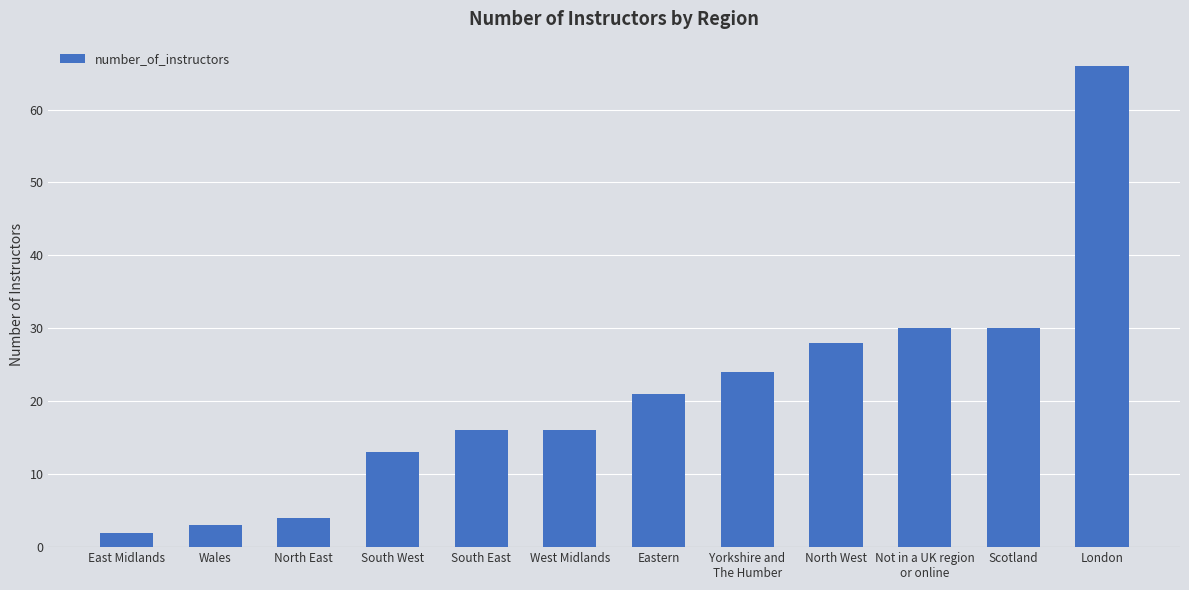

What is the sum of the values at Yorkshire and
The Humber and South West?

37